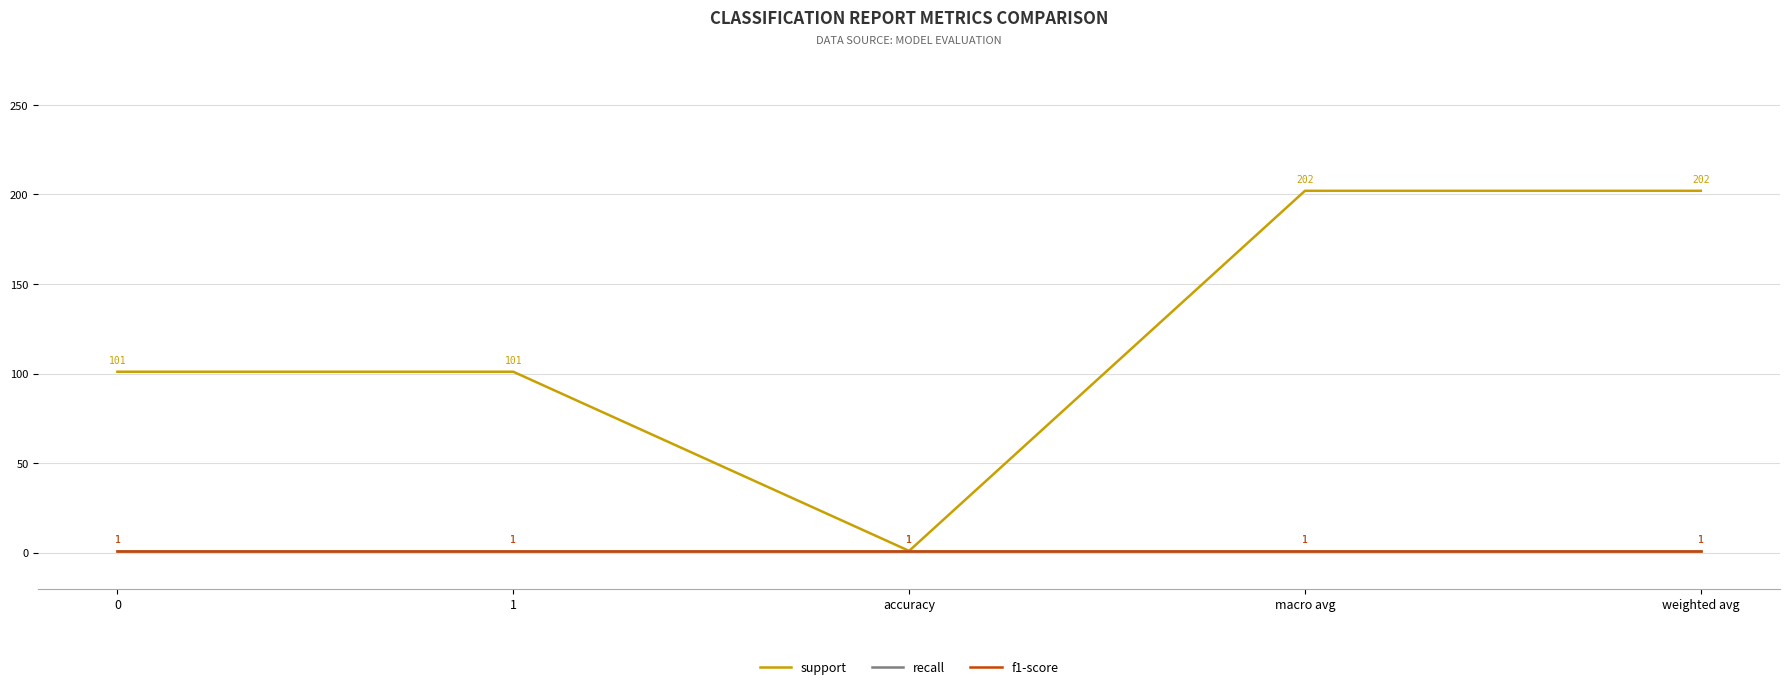

What is the sum of all support values?

607